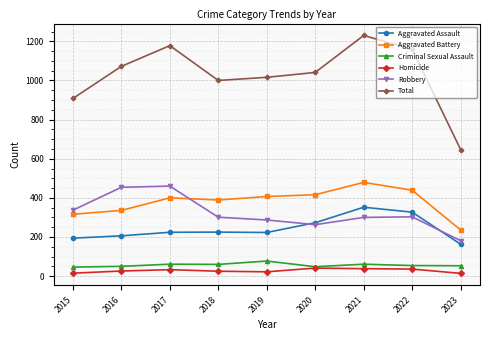

Where is the first local maximum for Total?

2017